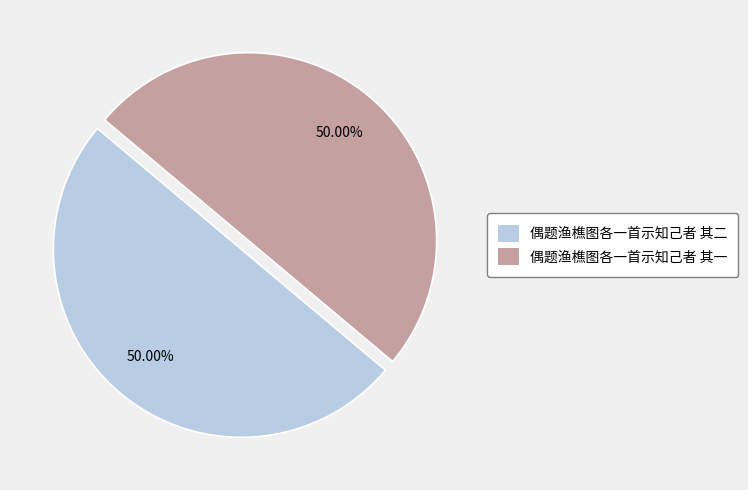

Combined, do 偶题渔樵图各一首示知己者 其二 and 偶题渔樵图各一首示知己者 其一 account for over 50%?

Yes